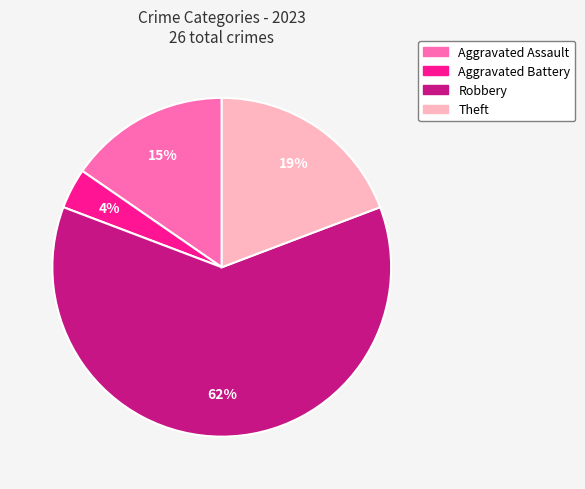

How many segments does this pie chart have?

4